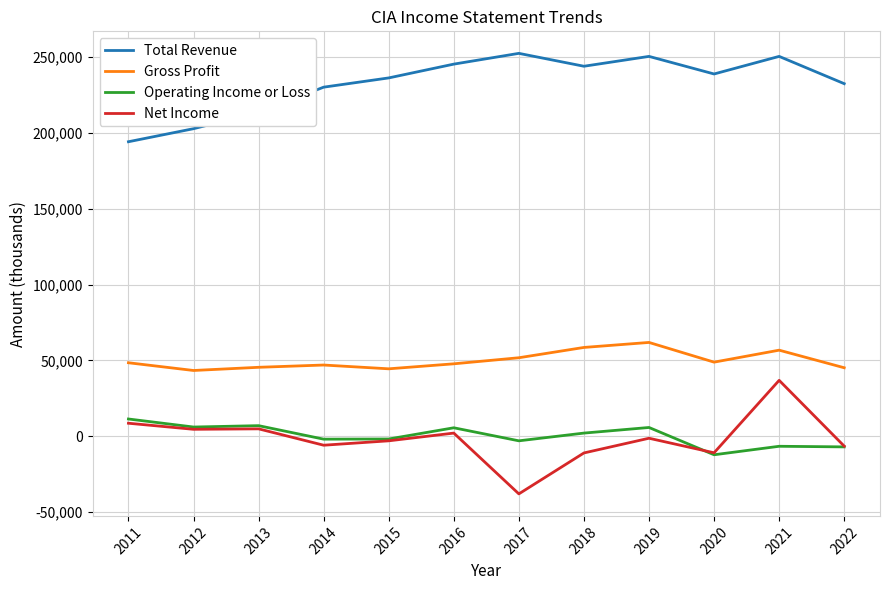

Is the value of Total Revenue at 2013 greater than the value of Gross Profit at 2017?

Yes